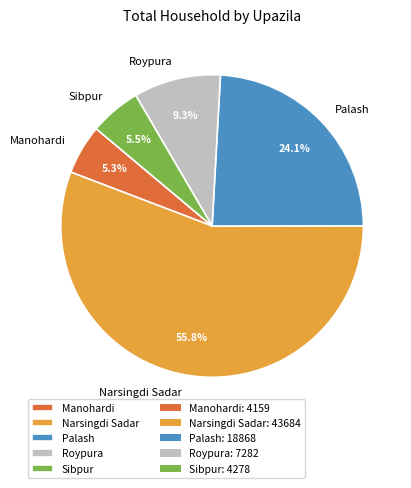

What is the largest slice in the pie chart?

Narsingdi Sadar